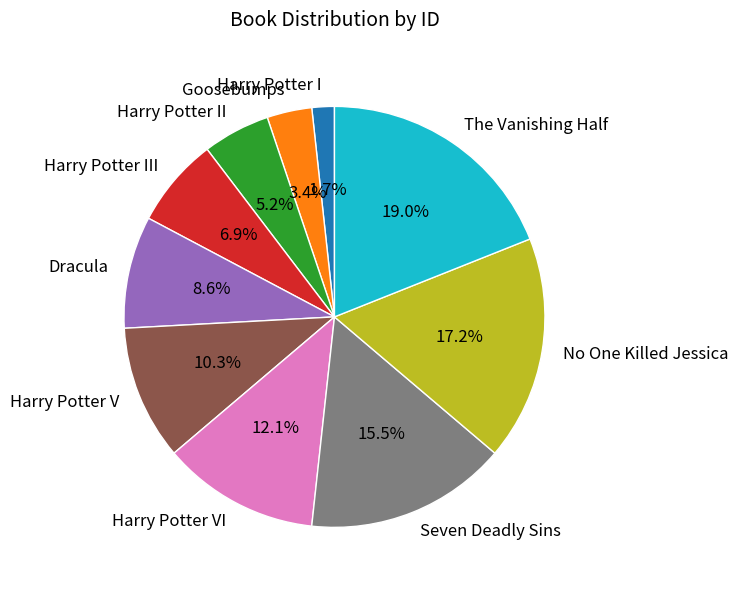

Which has a higher value, Harry Potter I or Seven Deadly Sins?

Seven Deadly Sins